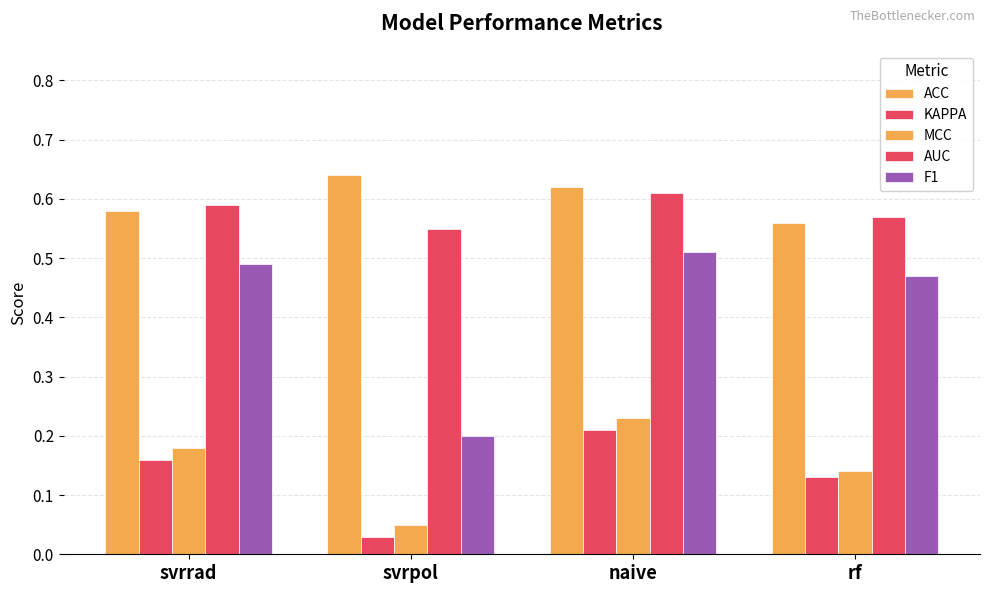

The F1 series shows 0.1 at naive. True or false?

False